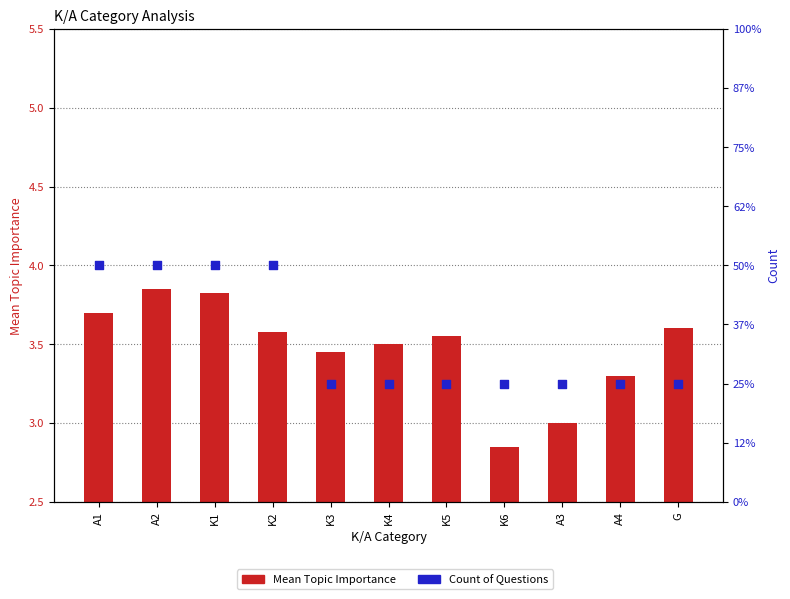

Which series has the largest Y range (max minus min)?

Count